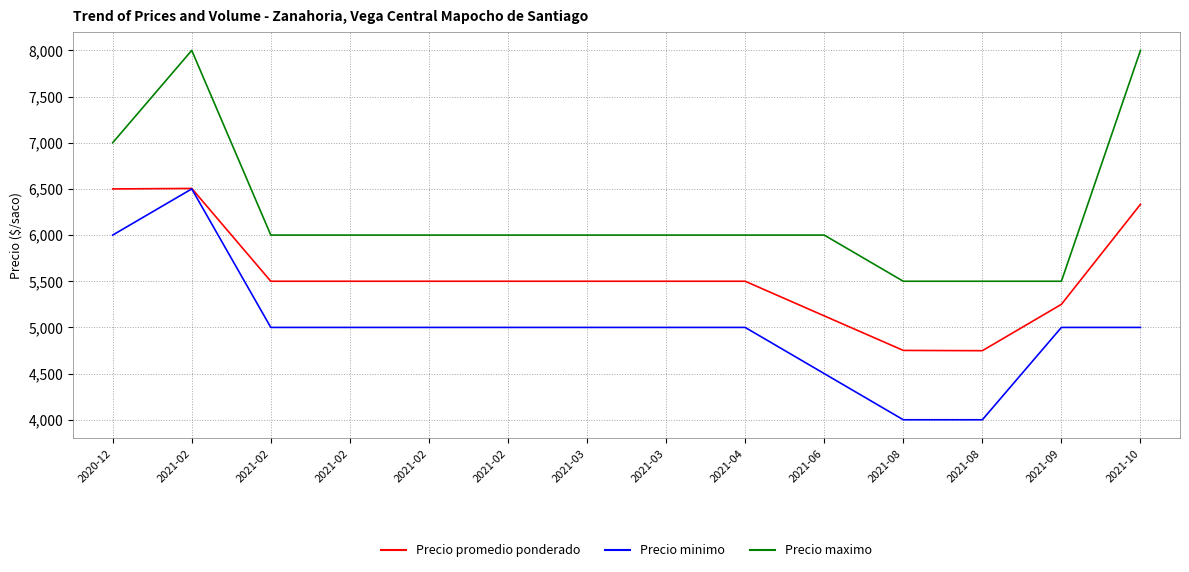

What is the label of the 8th point from the right?

2021-03